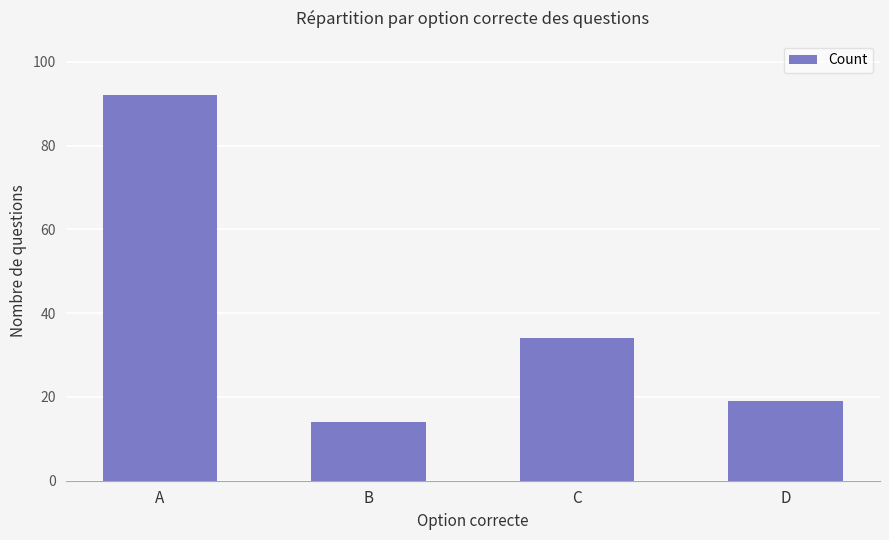

What is the sum of all values?

159